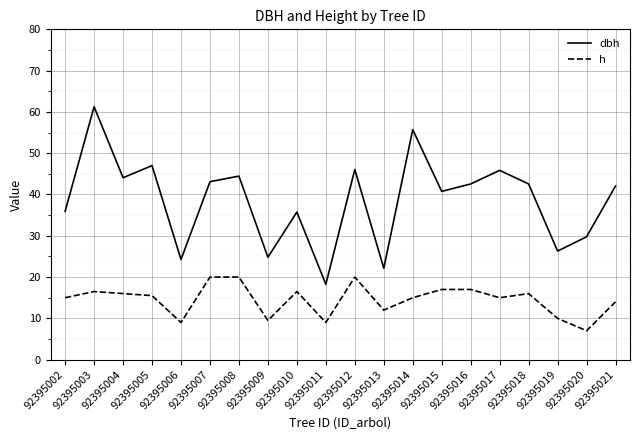

What are all the series names shown in the legend?

dbh, h